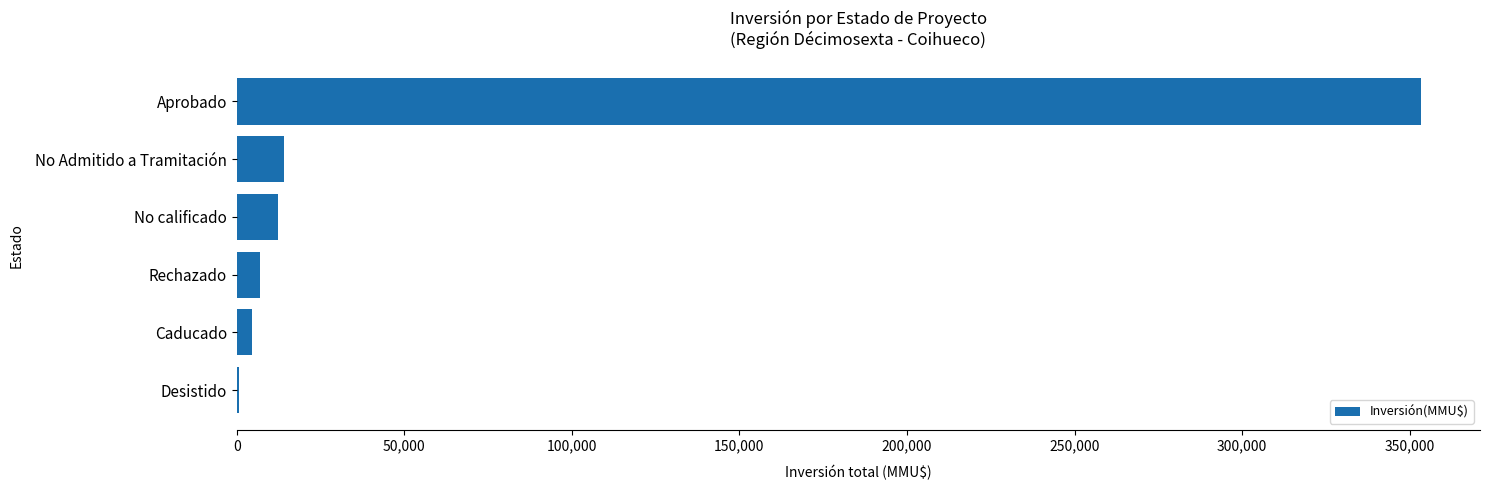

What is the greatest value displayed?

353330